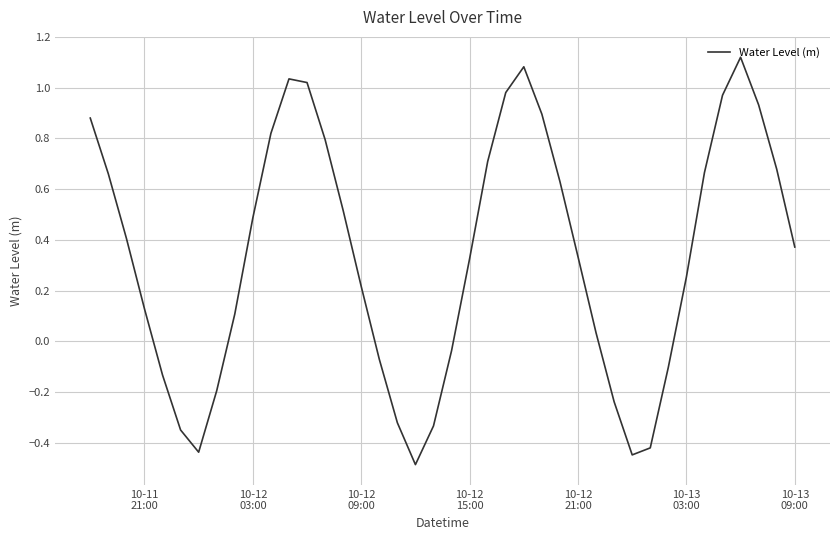

What is the smallest value displayed?

-0.5